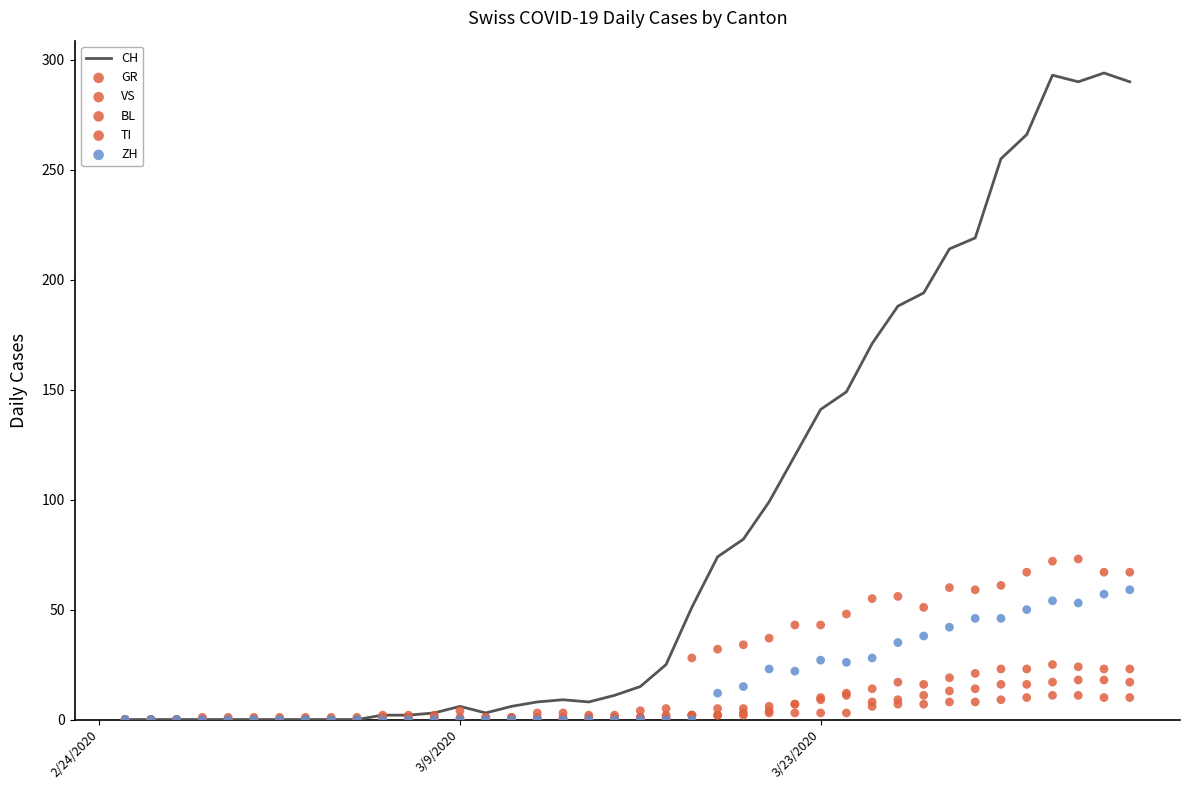

What are all the series names shown in the legend?

CH, GR, VS, BL, TI, ZH